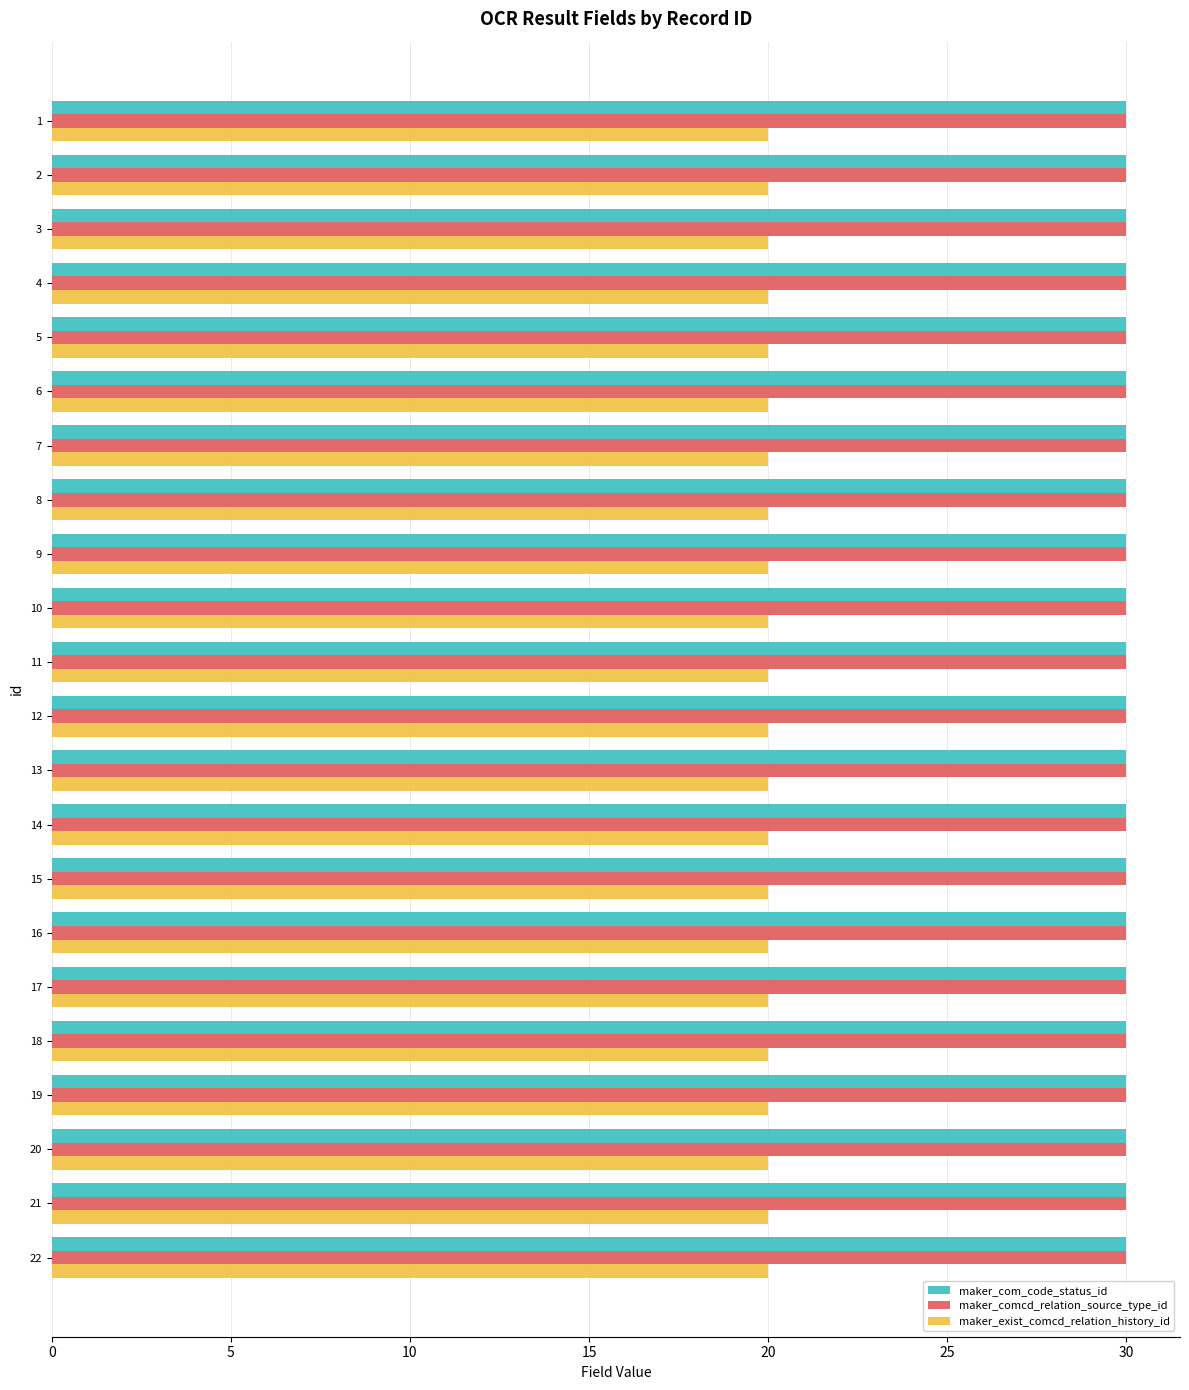

What is the minimum value shown in the chart?

20